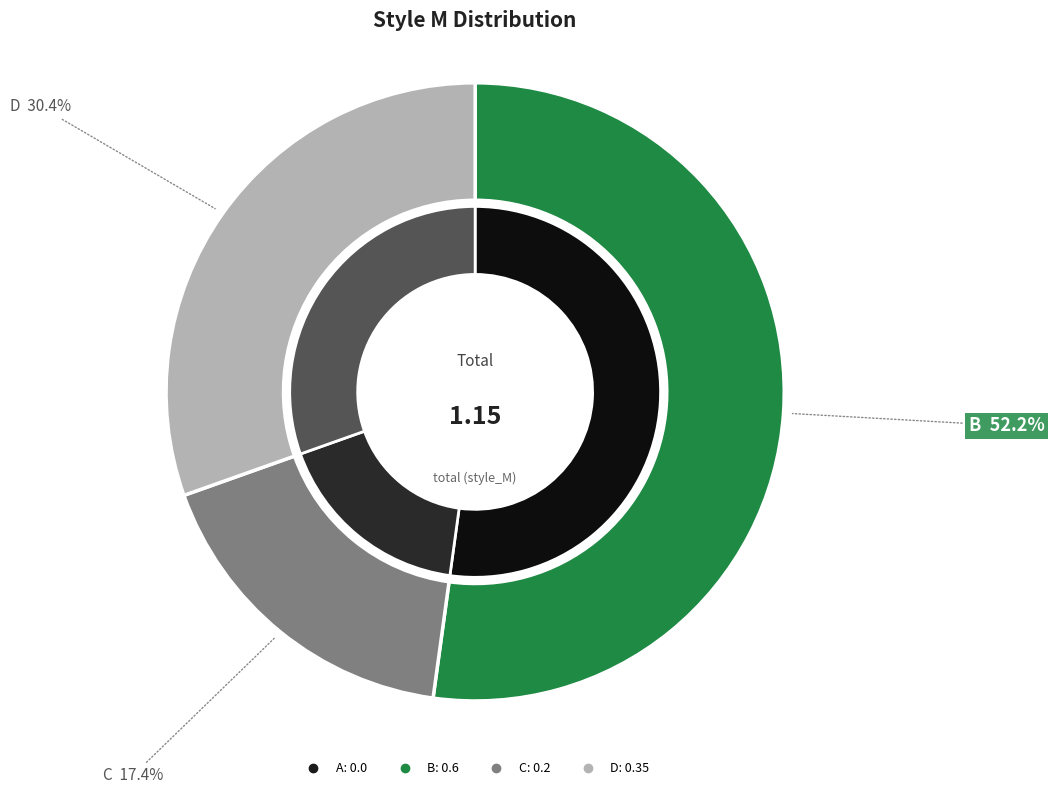

Is the sum of A and D greater than half?

No